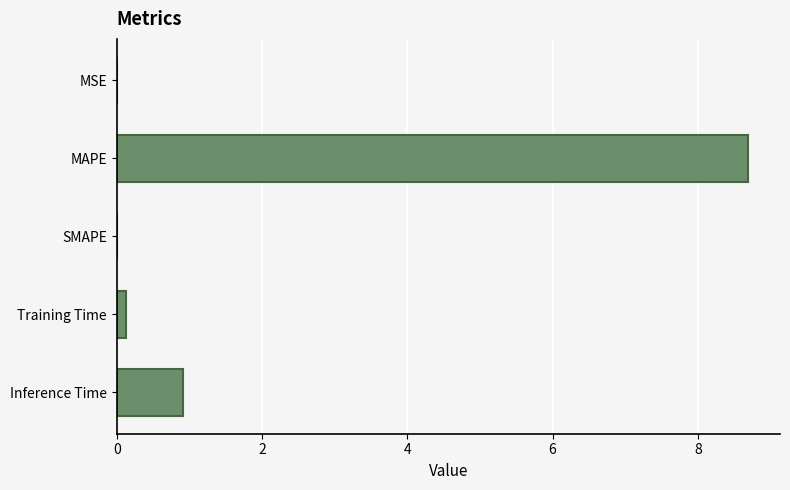

What is the average value?

1.9